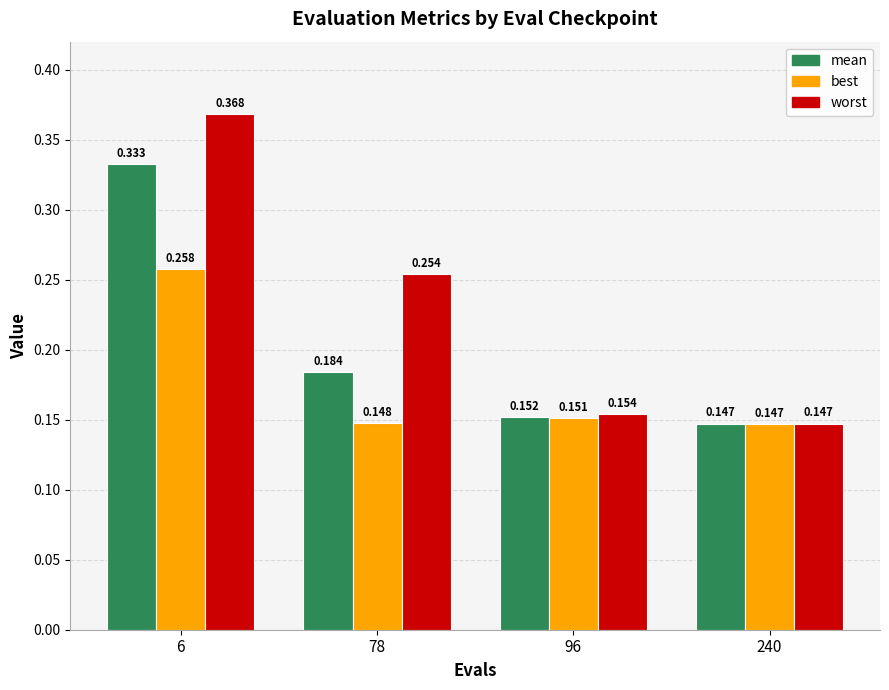

Rank the categories by mean value from highest to lowest.

6, 78, 96, 240